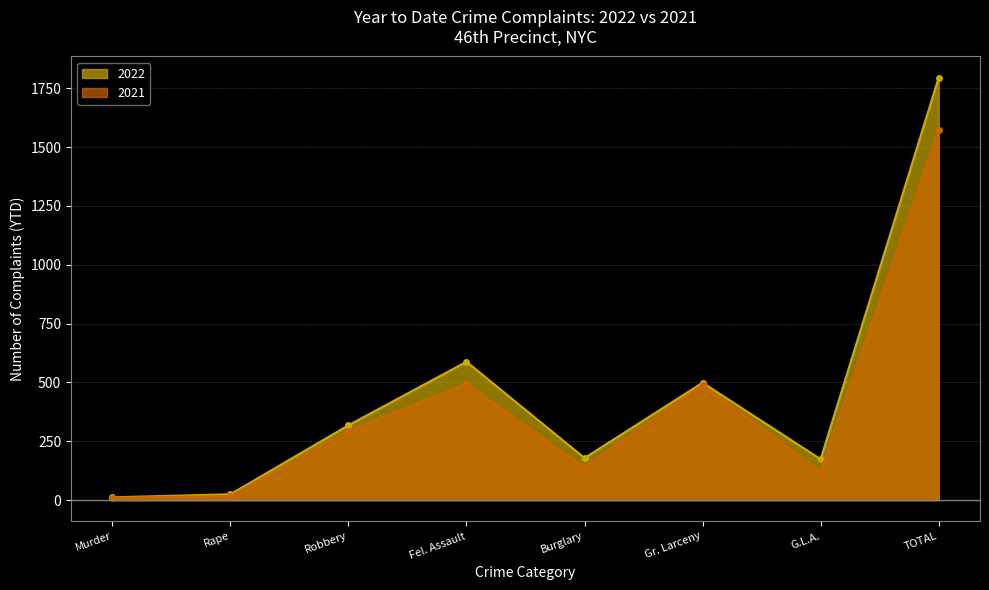

Rank the categories by 2022 value from highest to lowest.

TOTAL, Fel. Assault, Gr. Larceny, Robbery, Burglary, G.L.A., Rape, Murder